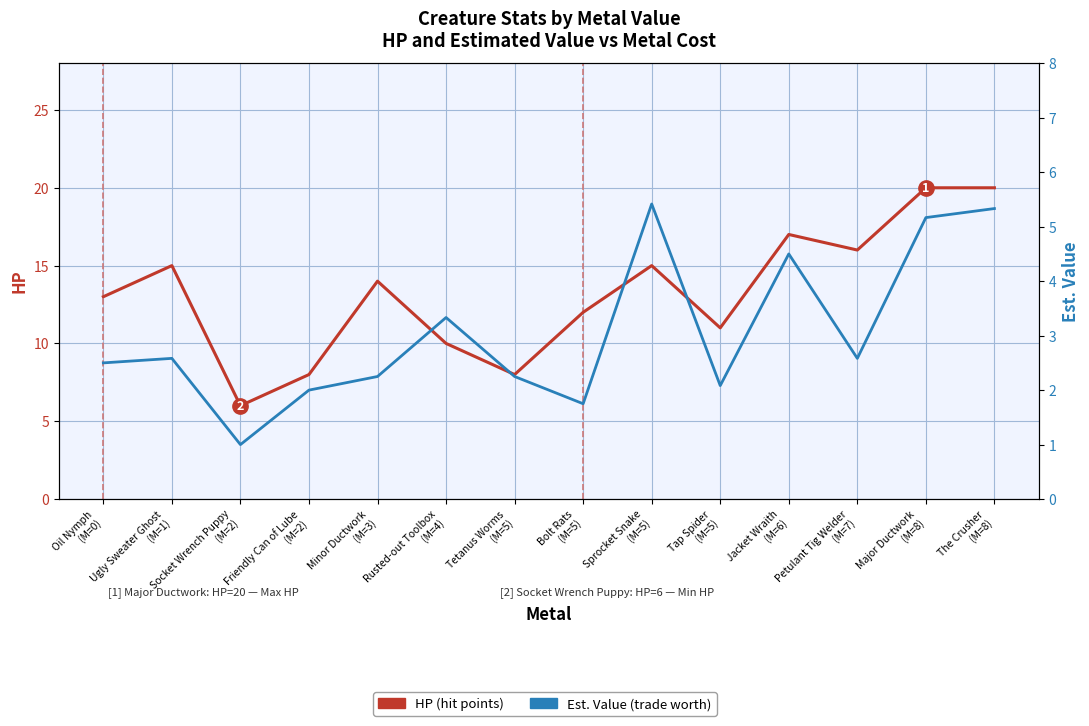

At Major Ductwork
(M=8), list the series in order from smallest to largest.

Est. Value, HP (hit points)